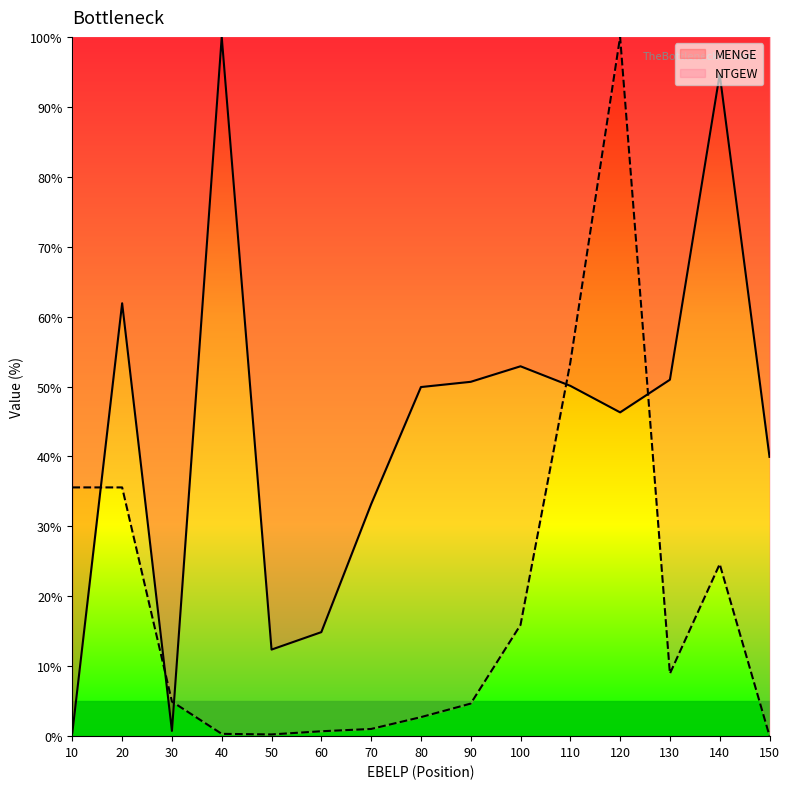

Which series has the largest range (max minus min)?

NTGEW